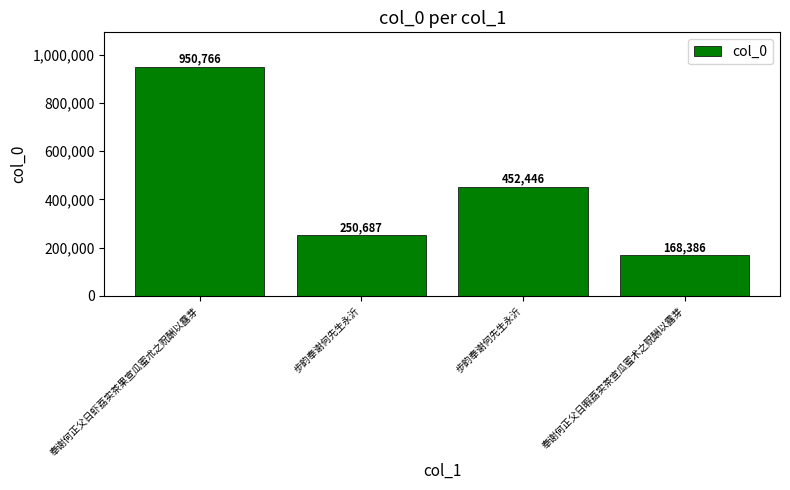

Where is the data nearest to the value 559576?

步韵奉谢何先生永沂